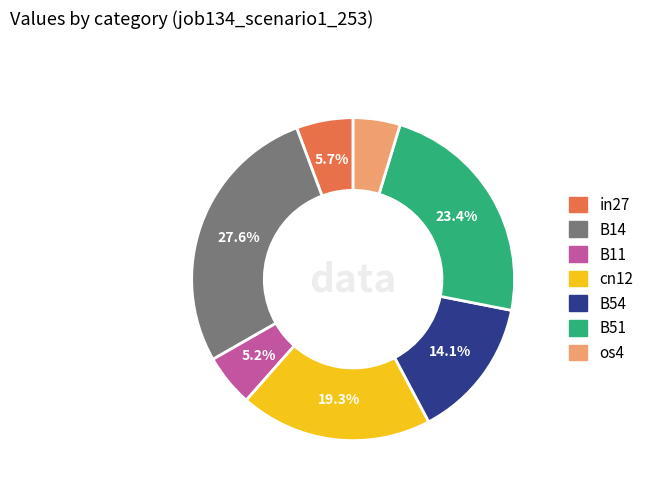

True or false: B11 accounts for 13% of the total.

False